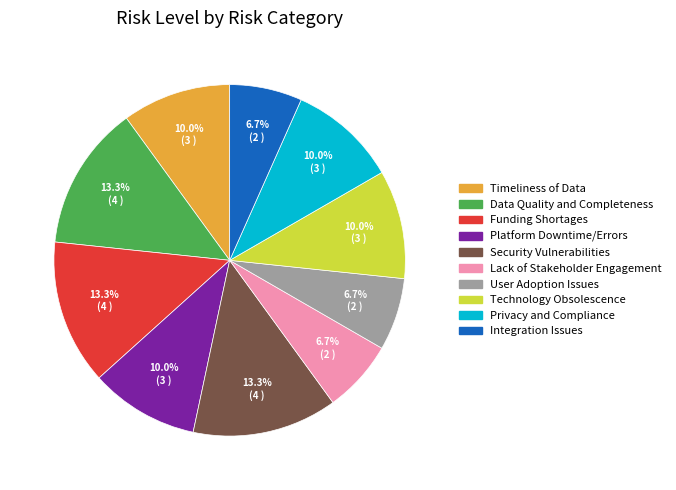

Does Lack of Stakeholder Engagement account for over 50% of the chart?

No